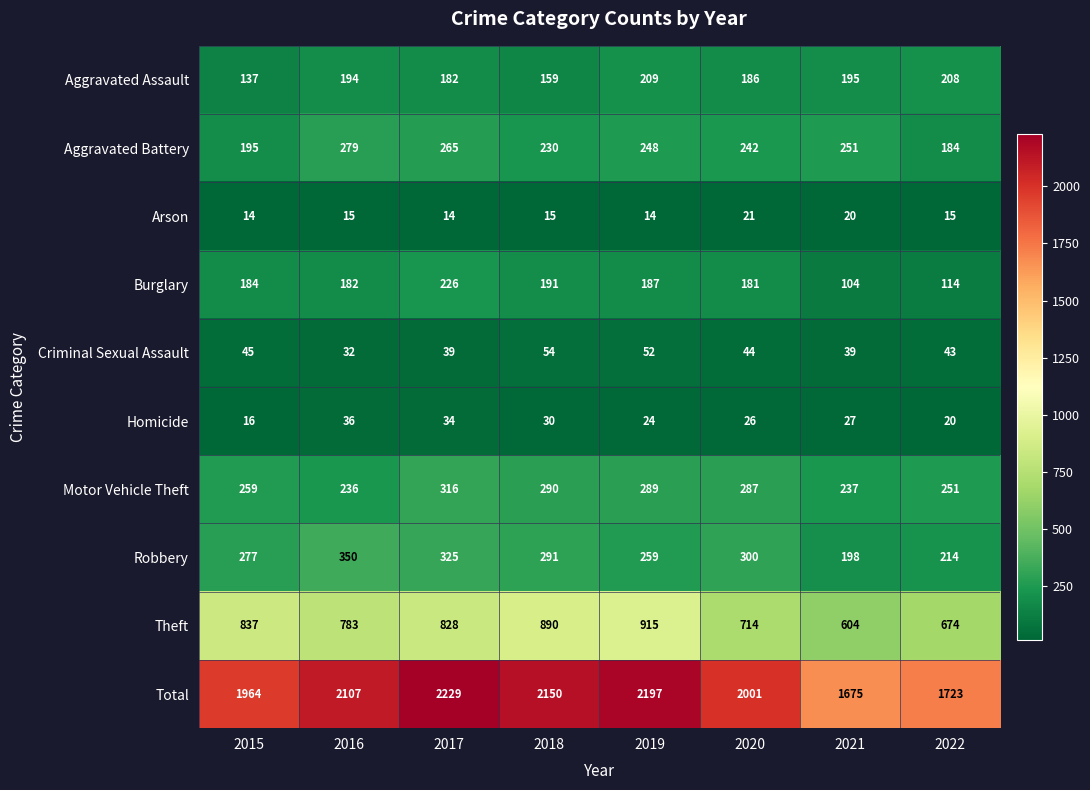

Which series has the widest spread of values?

Total